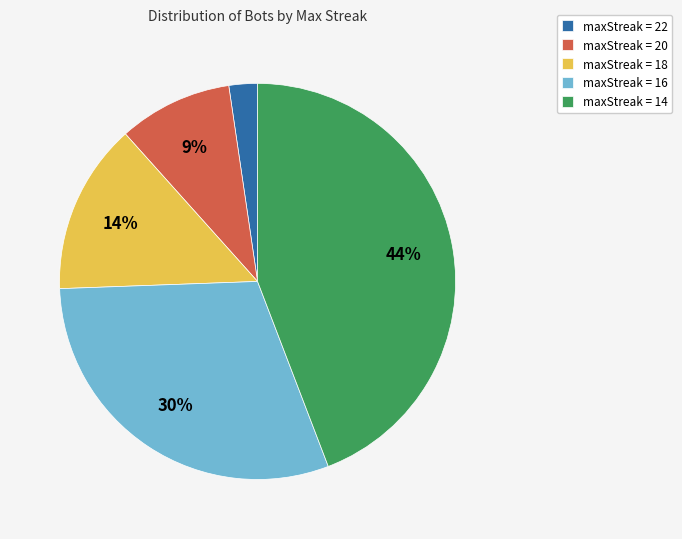

Is maxStreak = 20 the majority of the pie?

No